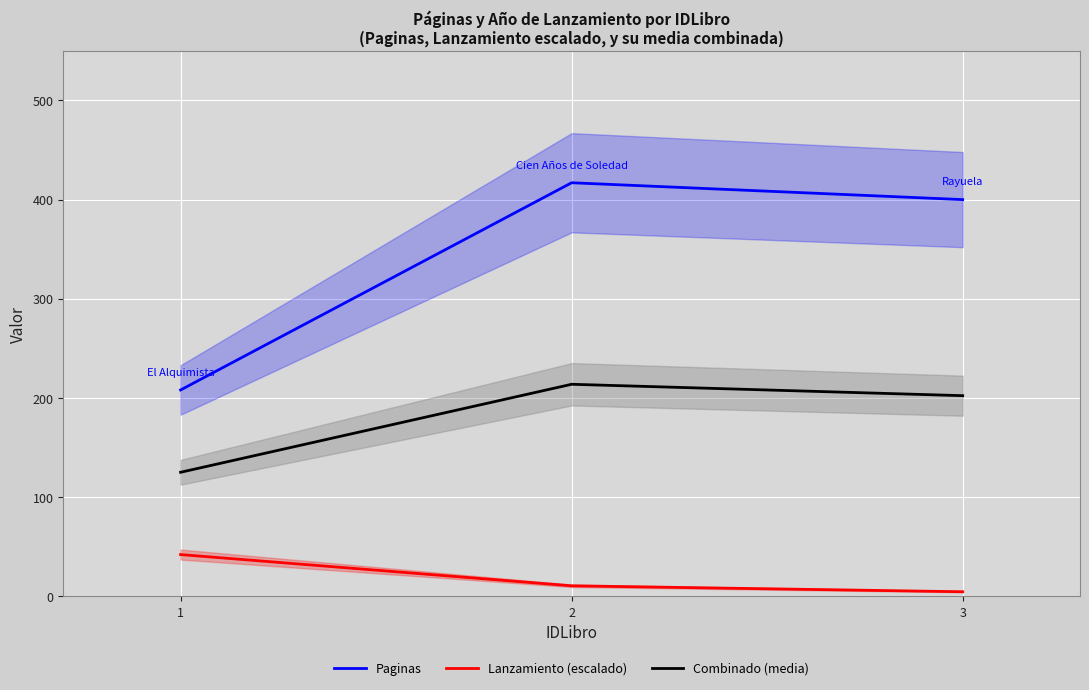

Is it true that Combinado (media) equals 125.0 at 1?

True